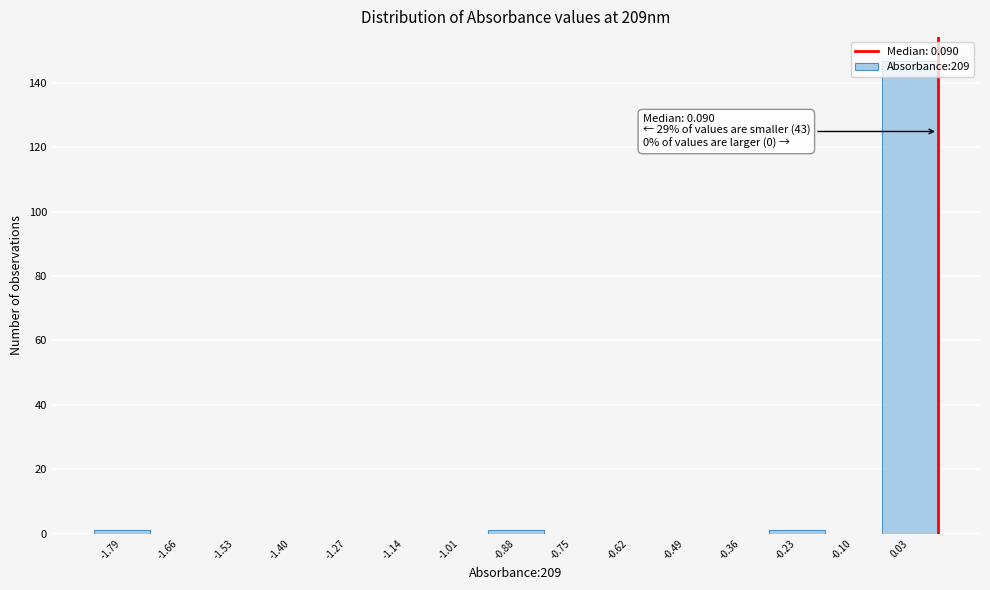

Which range on the x-axis has the tallest bar?

-0.04 to 0.10